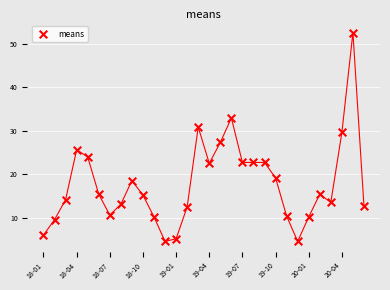

What Y value in the scatter plot is closest to 28?

27.3